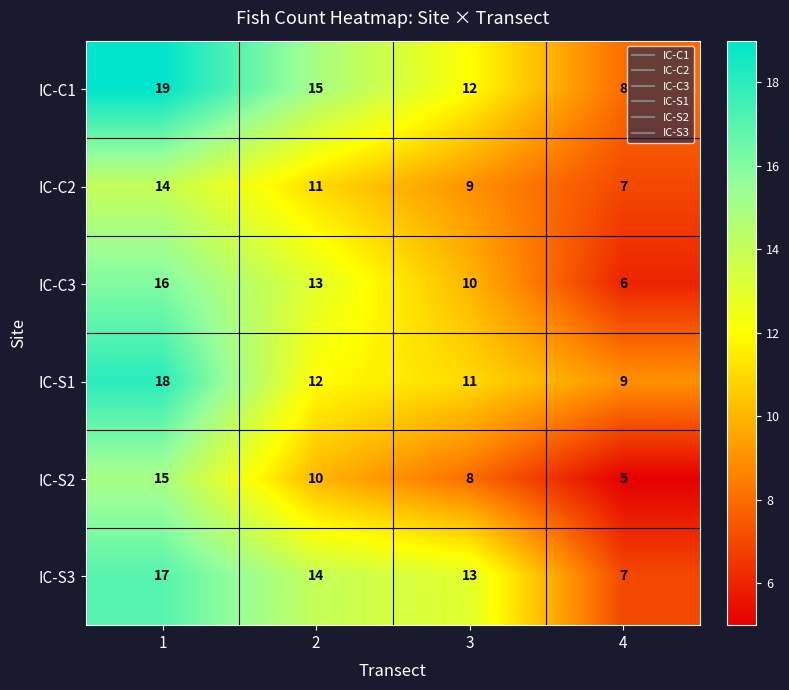

Reading left to right, list all the values displayed in this chart.

IC-C1: 19	15	12	8
IC-C2: 14	11	9	7
IC-C3: 16	13	10	6
IC-S1: 18	12	11	9
IC-S2: 15	10	8	5
IC-S3: 17	14	13	7